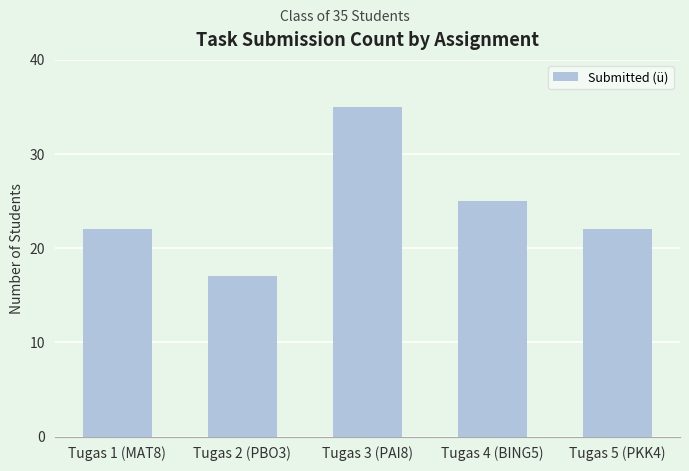

What is the minimum value shown in the chart?

17